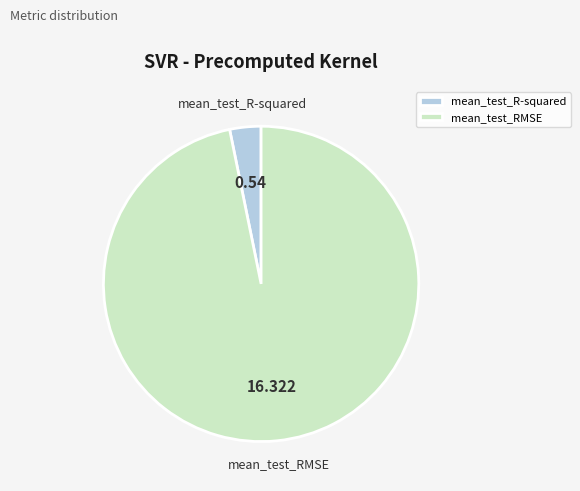

Rank the categories by value from lowest to highest.

mean_test_R-squared, mean_test_RMSE